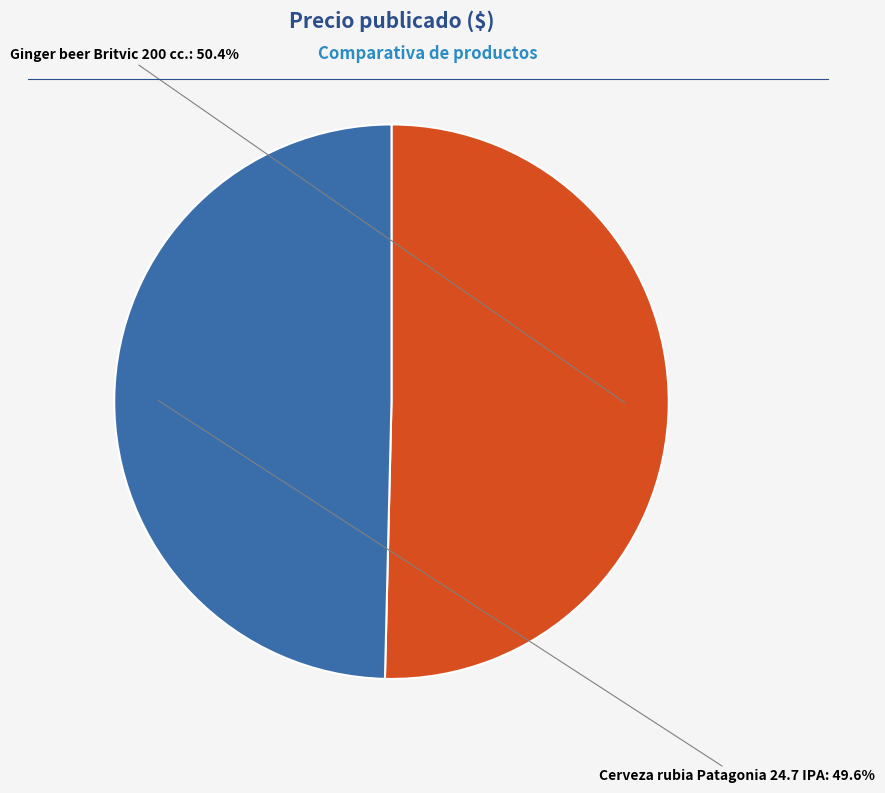

Is there a majority slice in this chart?

Yes